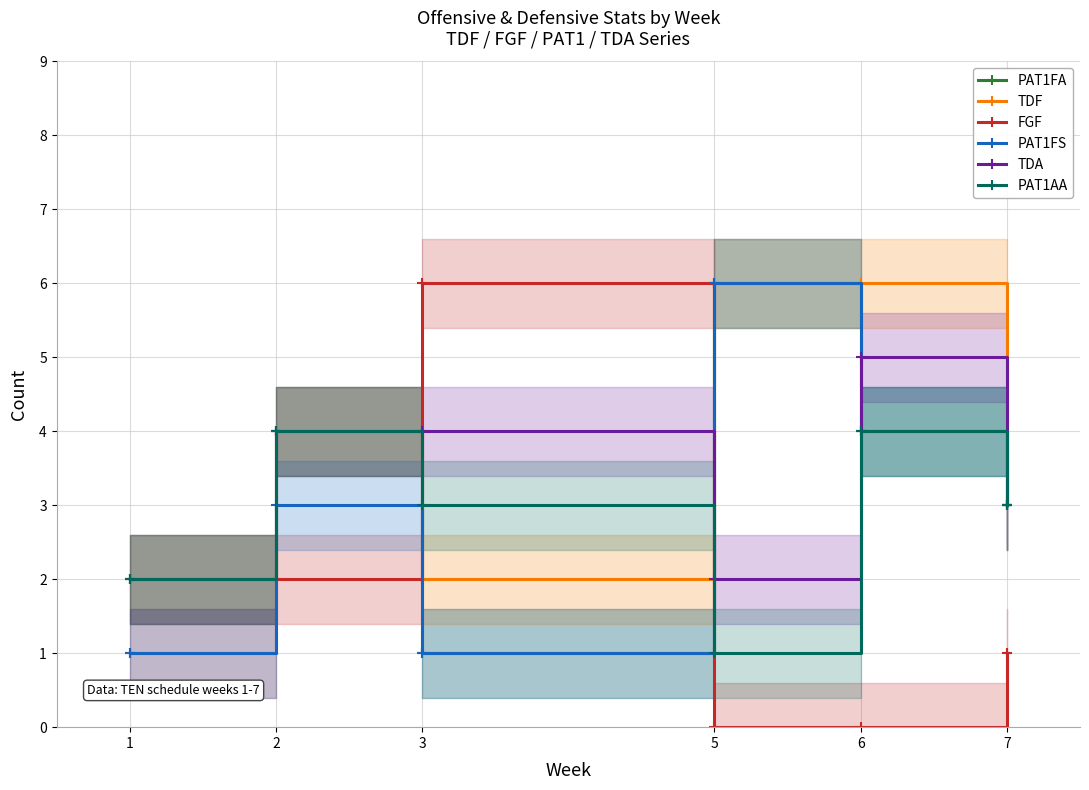

What is the sum of the TDF values at 2 and 6?

10